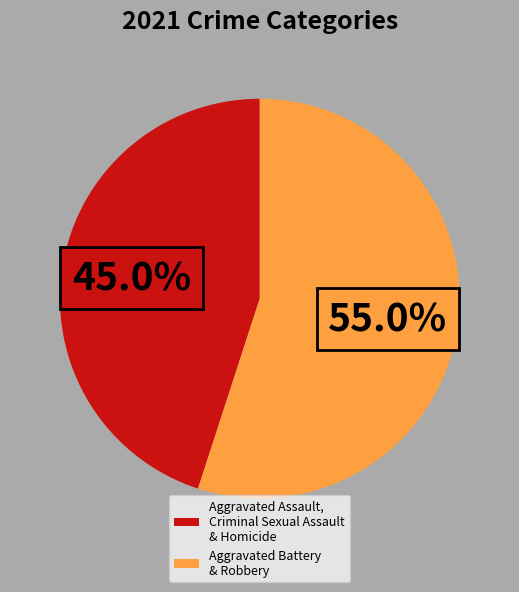

How many segments does this pie chart have?

2